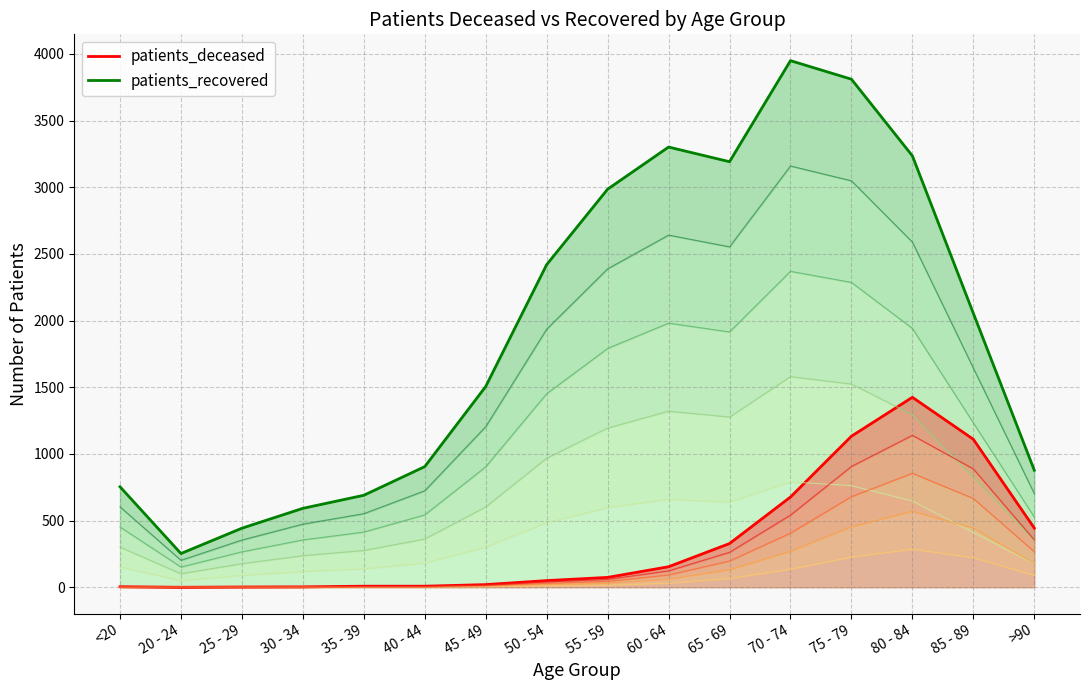

Rank the series at 75 - 79 from highest to lowest value.

patients_recovered, patients_deceased